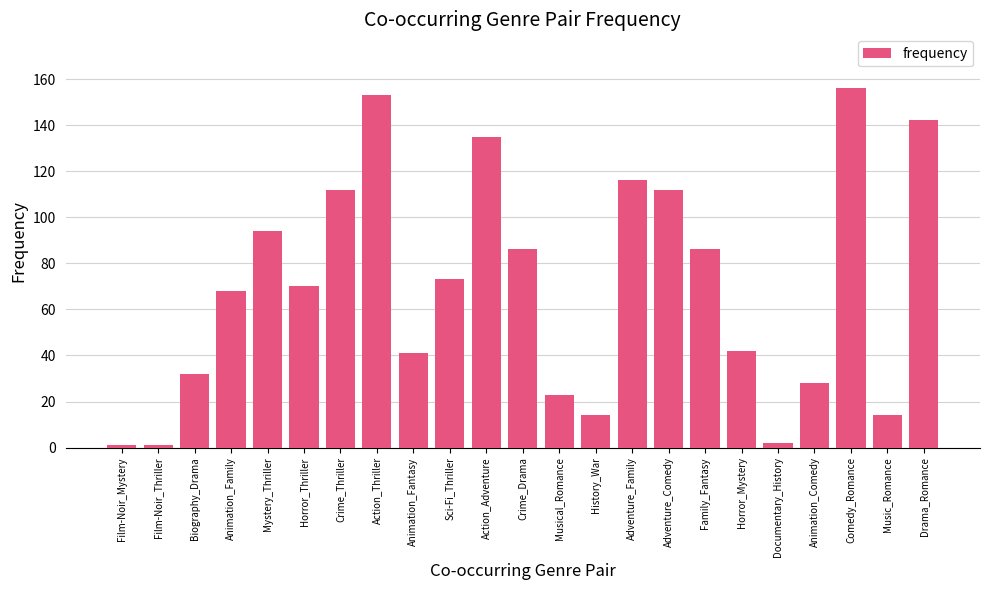

Does the chart contain any negative values?

No